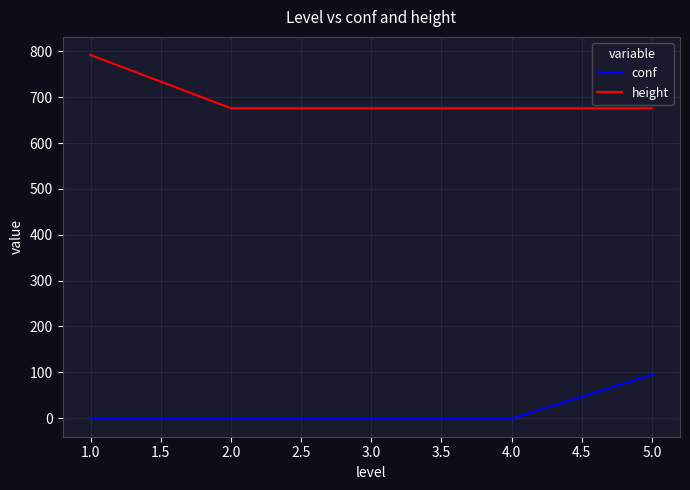

The value of height at 3.0 is 676. True or false?

True